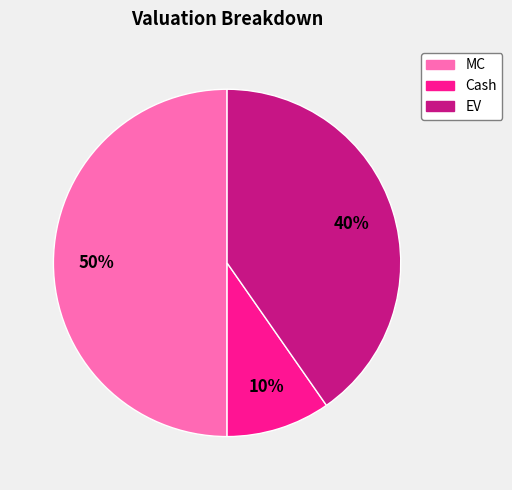

Count the number of slices in the pie.

3